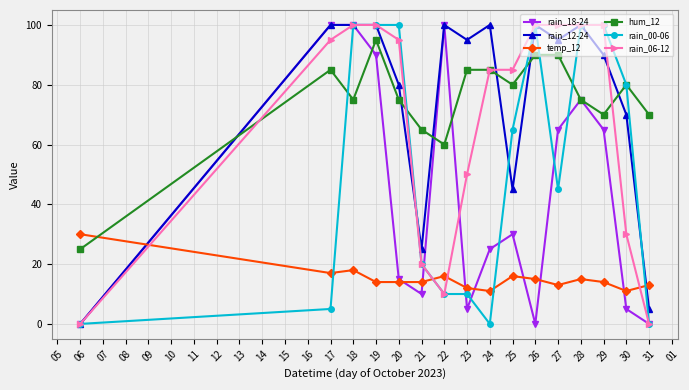

What is the highest value of the rain_18-24 series?

100